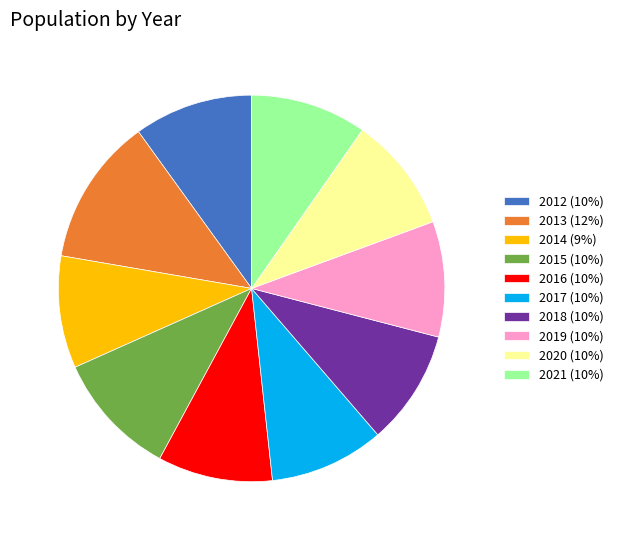

Is the sum of 2019 (10%) and 2015 (10%) greater than half?

No